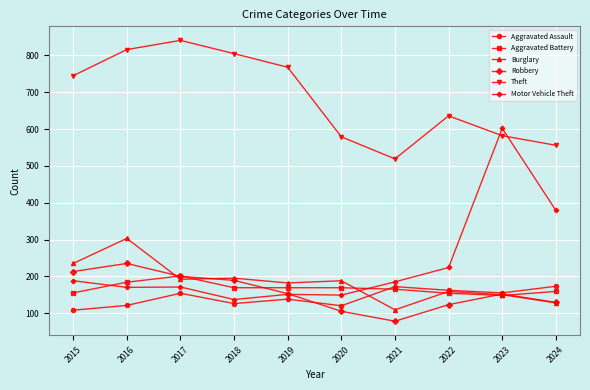

What is the approximate value of Theft at 2021, to the nearest 5?

520